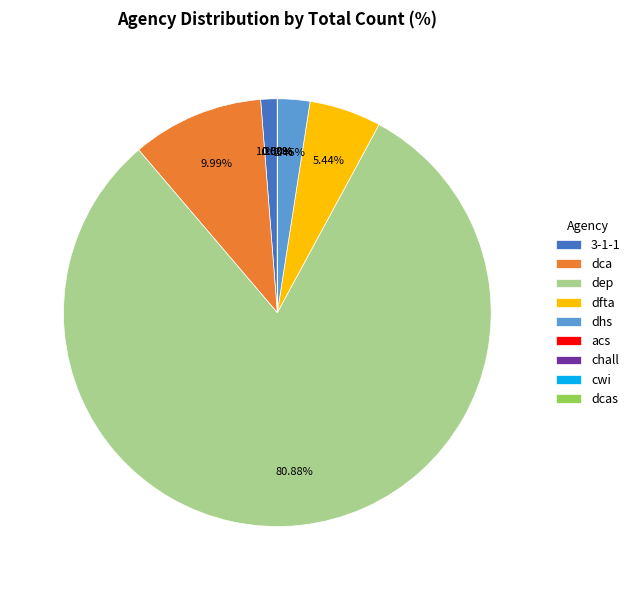

What is the majority slice?

dep